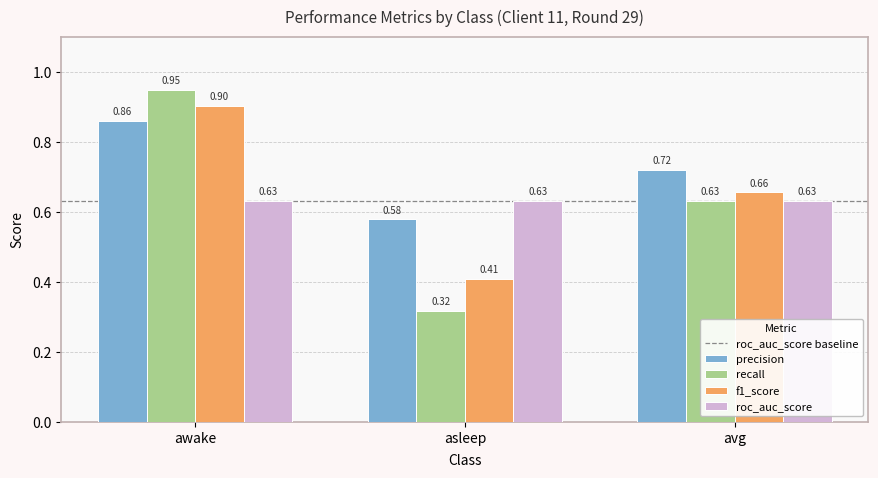

At how many categories does at least one series exceed 0?

3